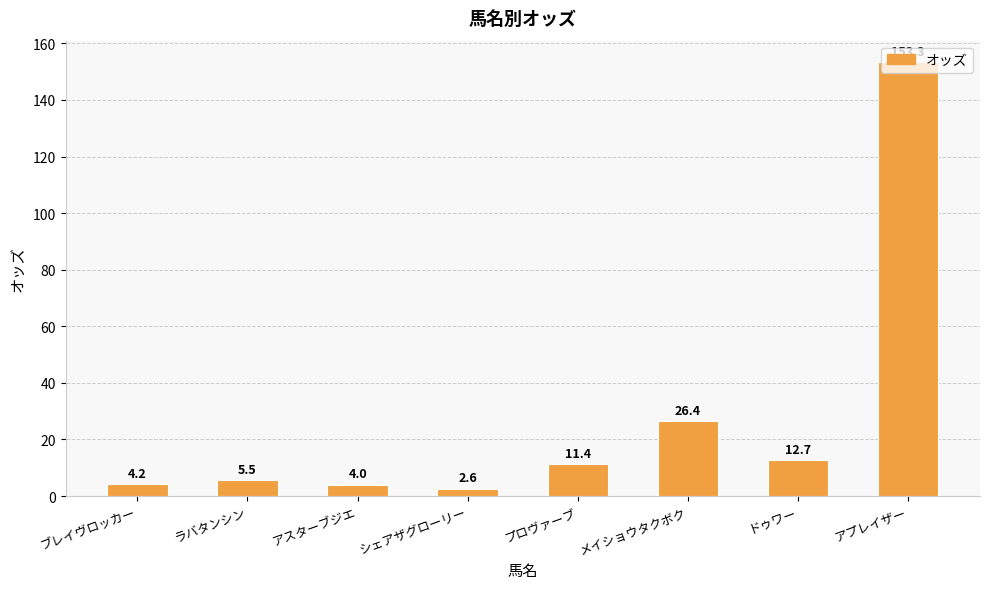

What is the difference between the second highest and minimum values?

23.8